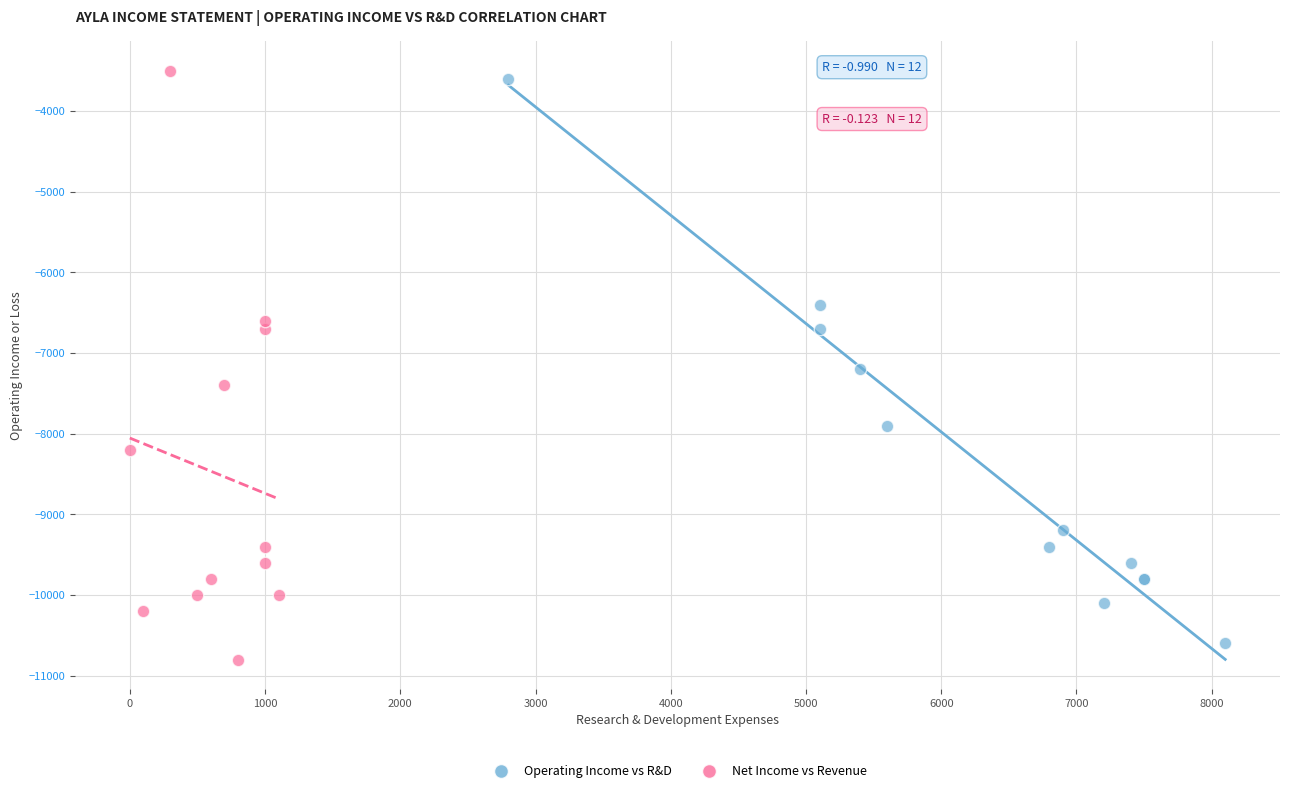

What are all the series names shown in the legend?

Operating Income vs R&D, Net Income vs Revenue